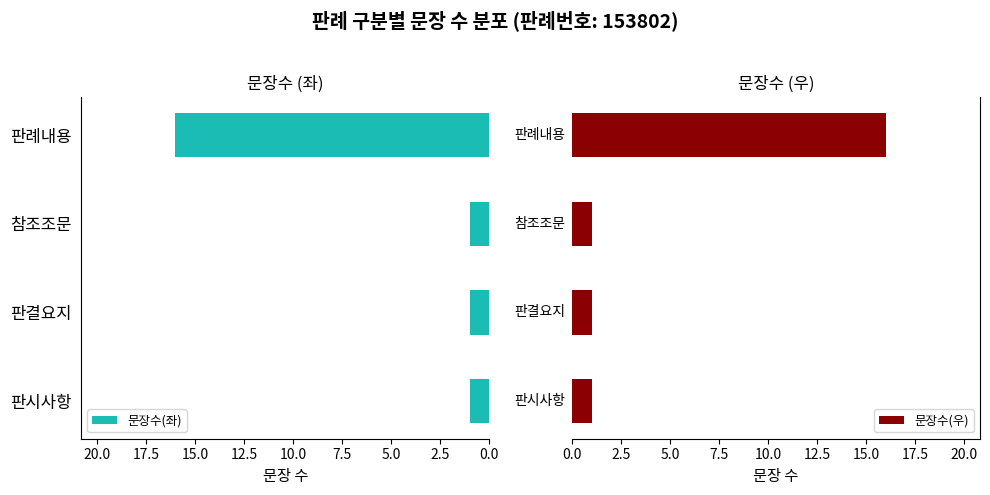

Which category has the highest value in the 문장수(좌) series?

판례내용